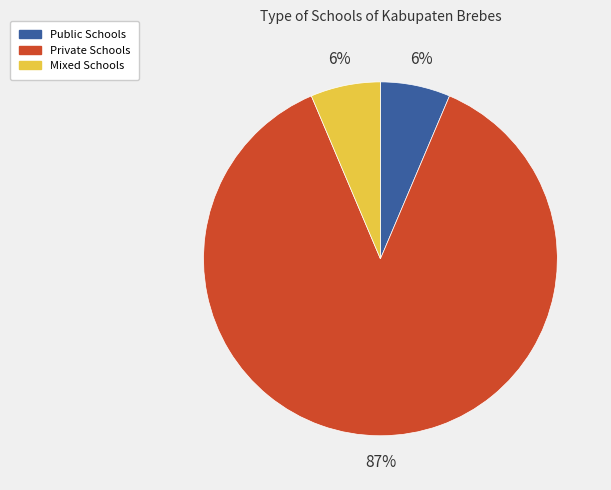

Does Public Schools account for over 50% of the chart?

No